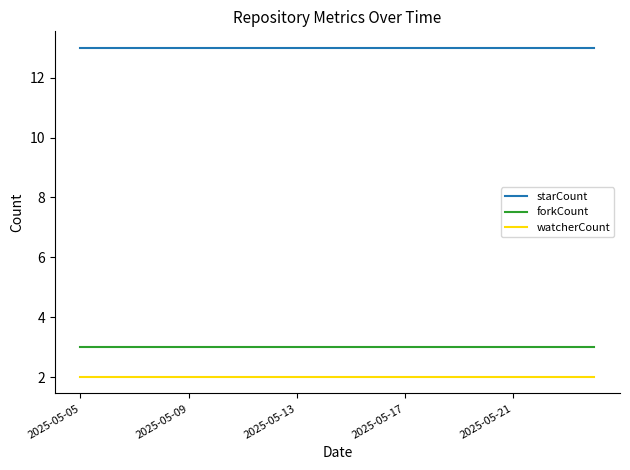

At how many categories does at least one series exceed 3?

20